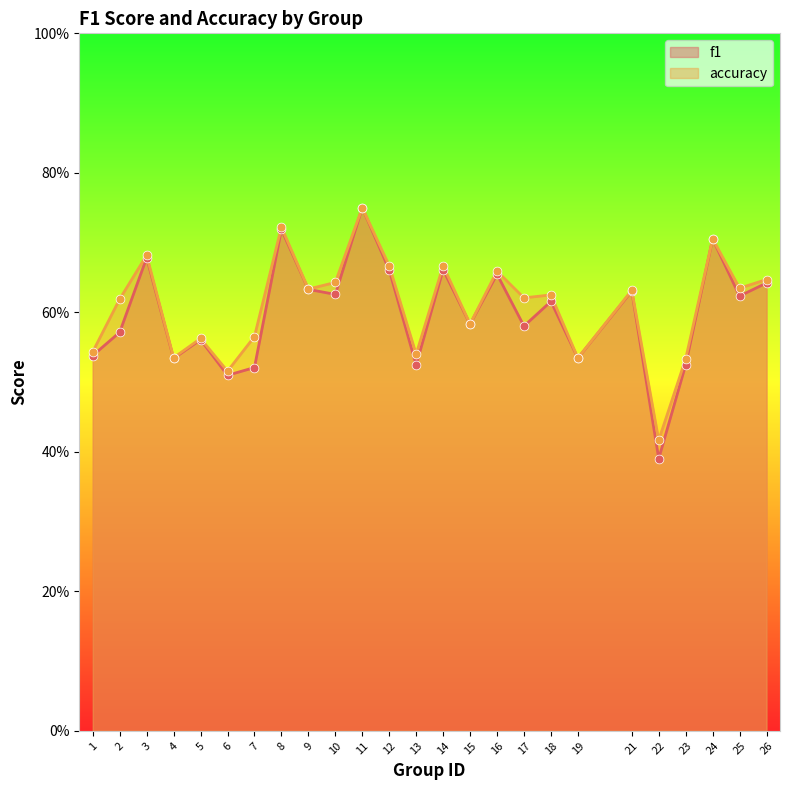

What are all the series names shown in the legend?

f1, accuracy